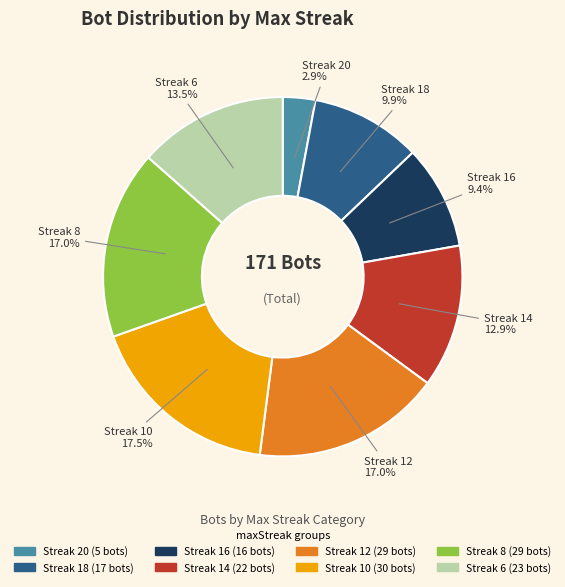

Does any single category account for the majority?

No